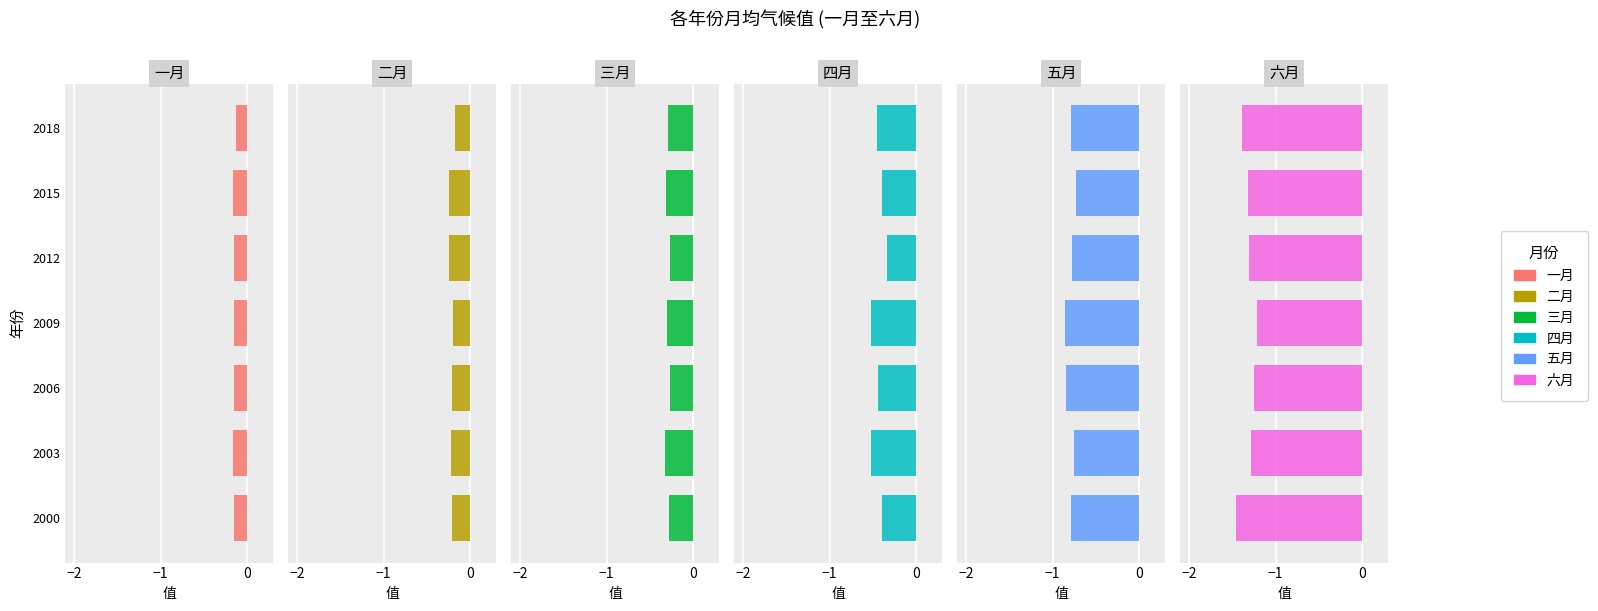

Read the 三月 value at 2009.

-0.3